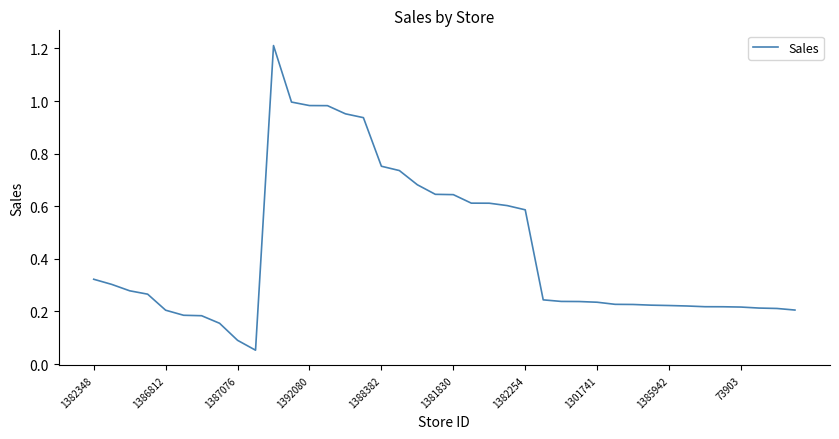

What is the difference between the maximum and minimum values?

1.2